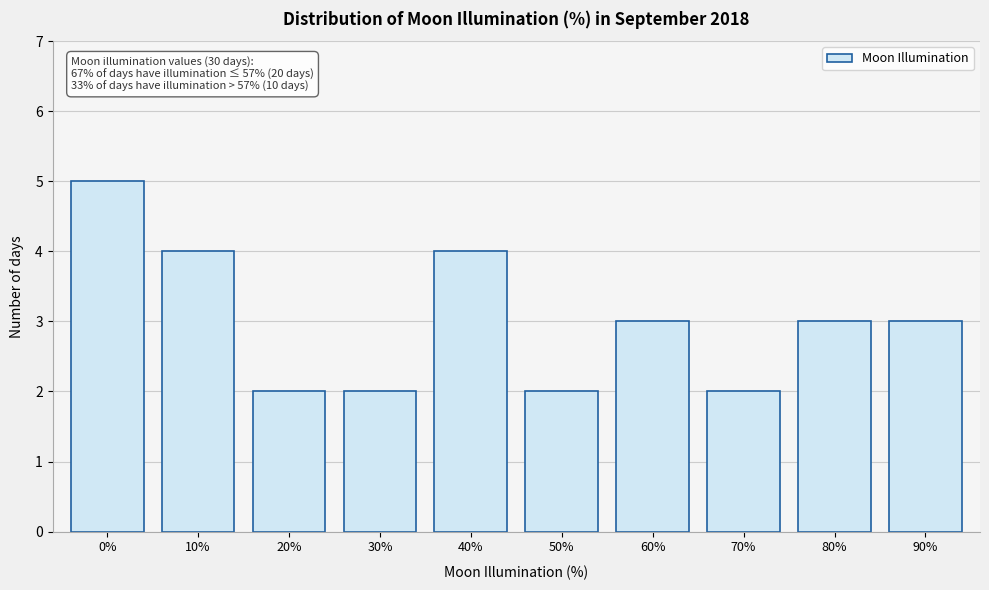

Reading left to right, extract all data points from this chart.

0%=5	10%=4	20%=2	30%=2	40%=4	50%=2	60%=3	70%=2	80%=3	90%=3